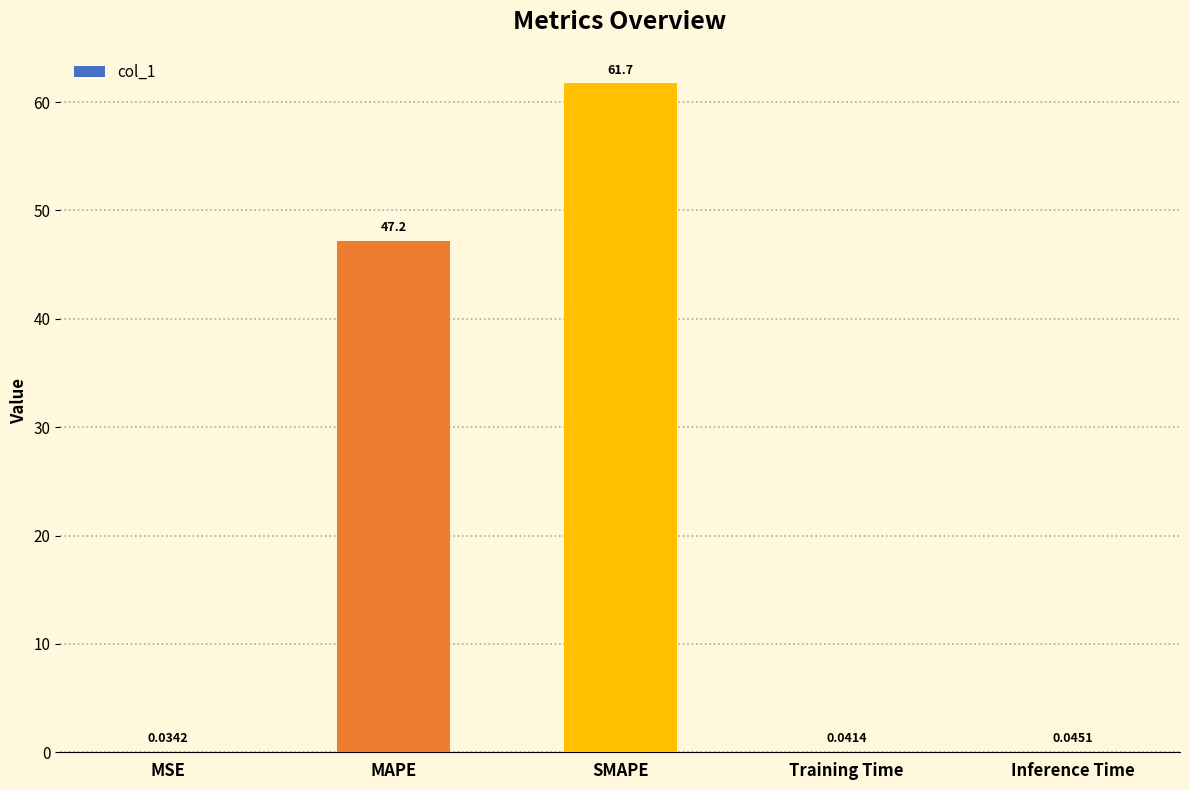

Where is the data nearest to the value 30?

MAPE